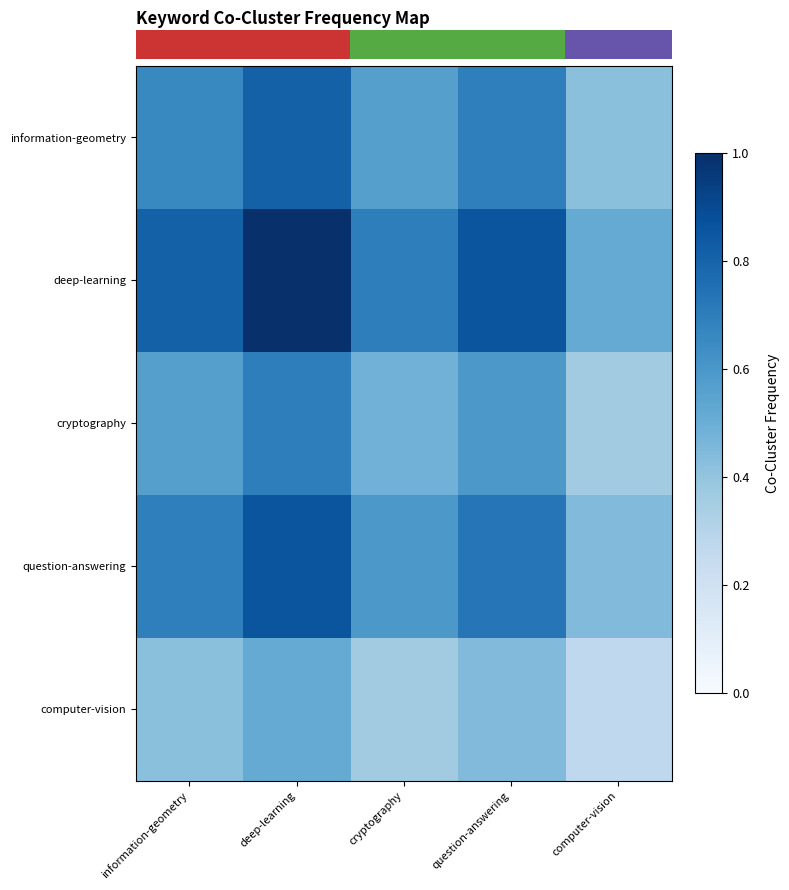

What is the total value across all series at information-geometry?

3.1